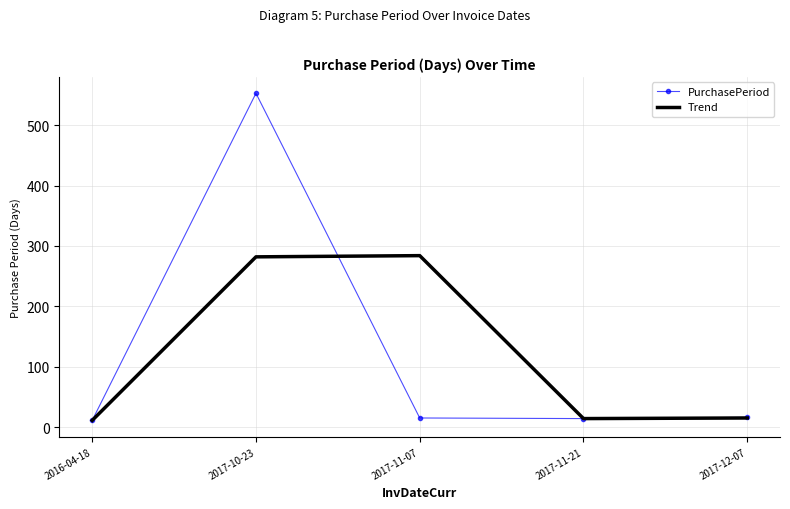

Which series changed the most between 2017-11-07 and 2017-12-07?

Trend